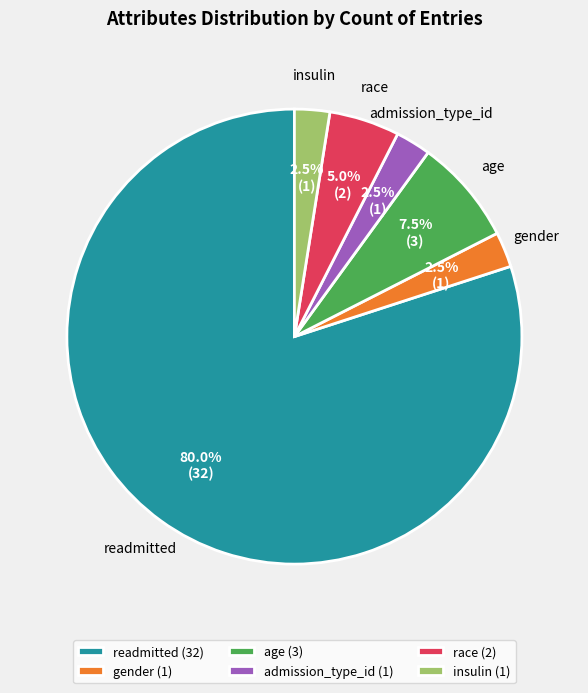

Combined, what portion of the pie is gender and age?

10.0%